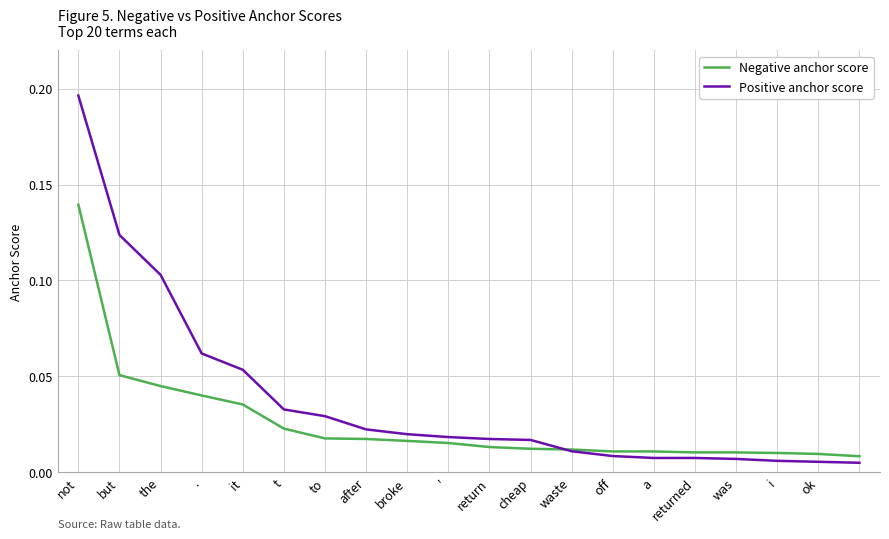

How many lines are shown in the chart?

2